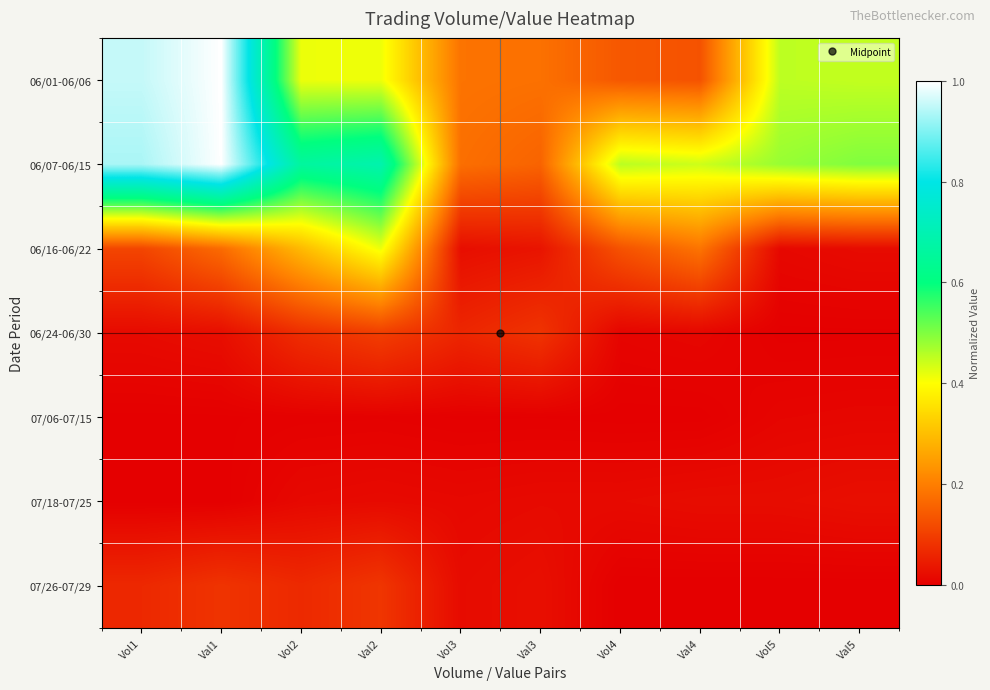

How many categories are shown in the chart?

10